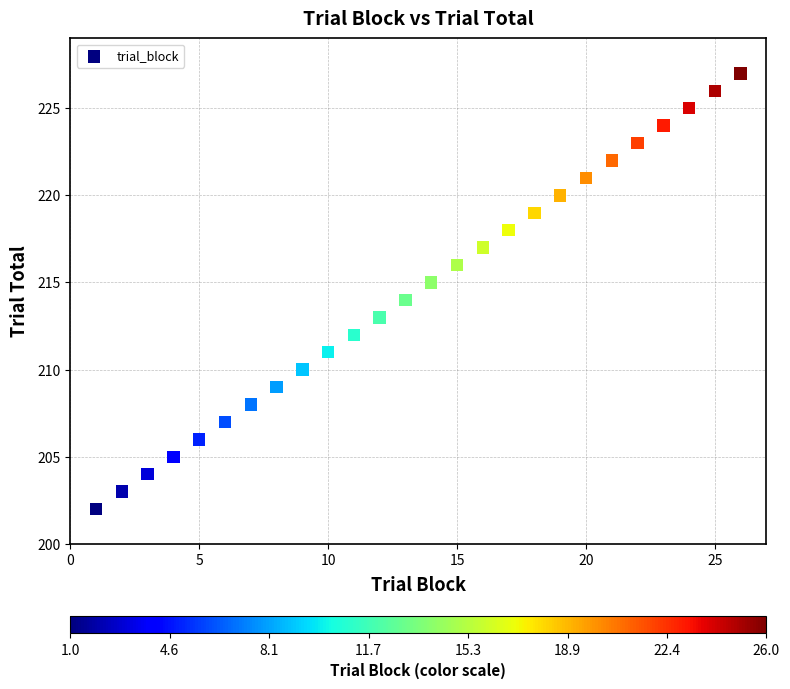

What is the range of Y values (max minus min)?

25